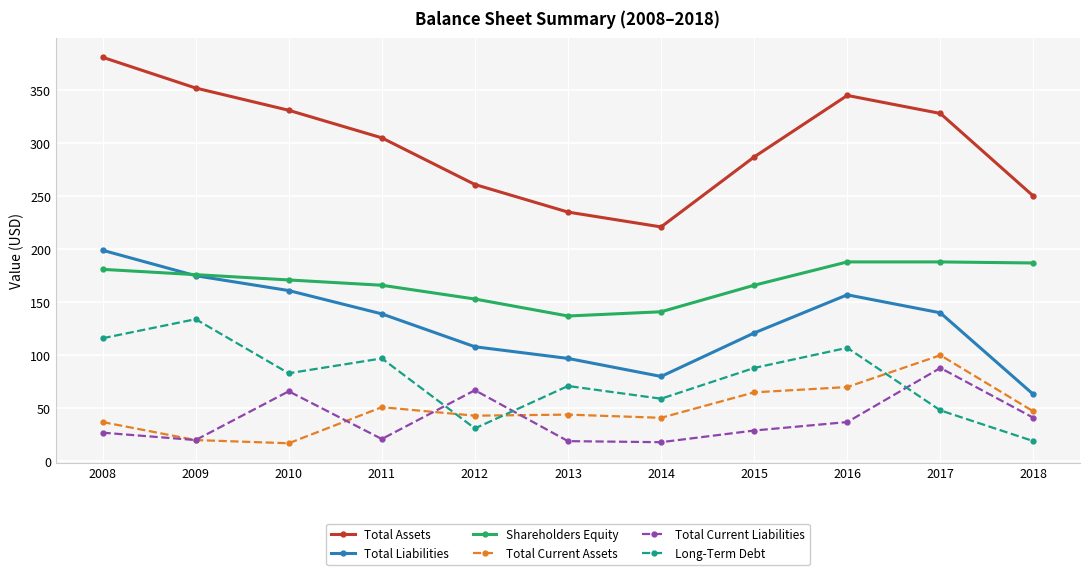

Which series has the largest total across all categories?

Total Assets